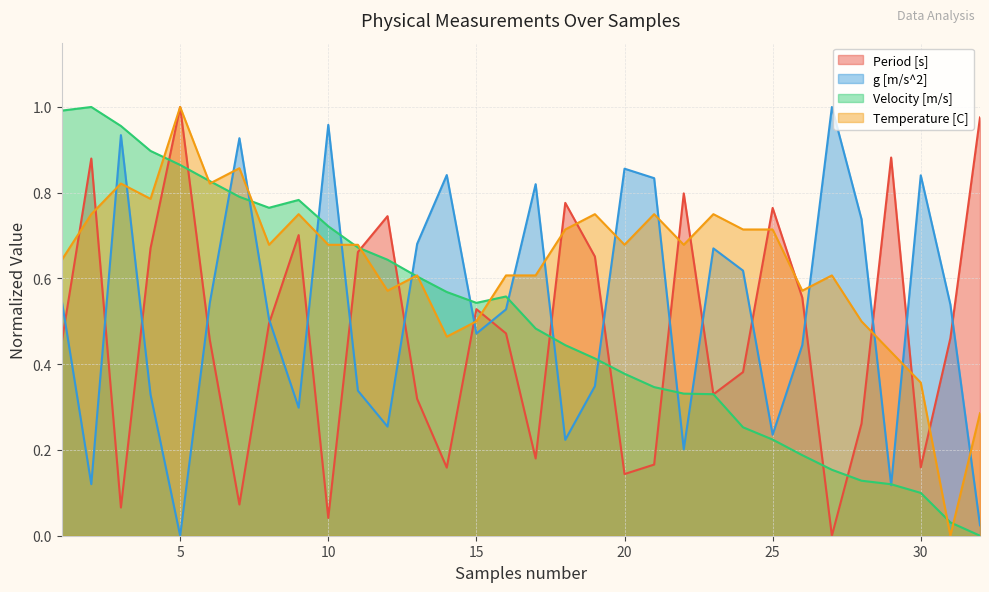

True or false: g [m/s^2] has a value of 0.2 at 11.

False